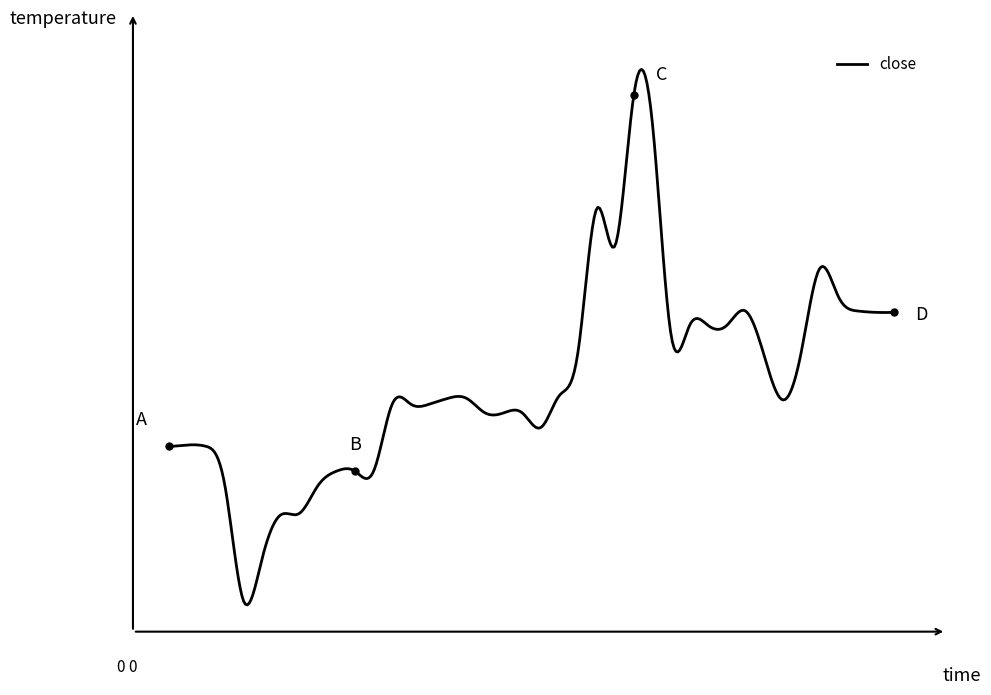

Does the chart have visible grid lines?

No